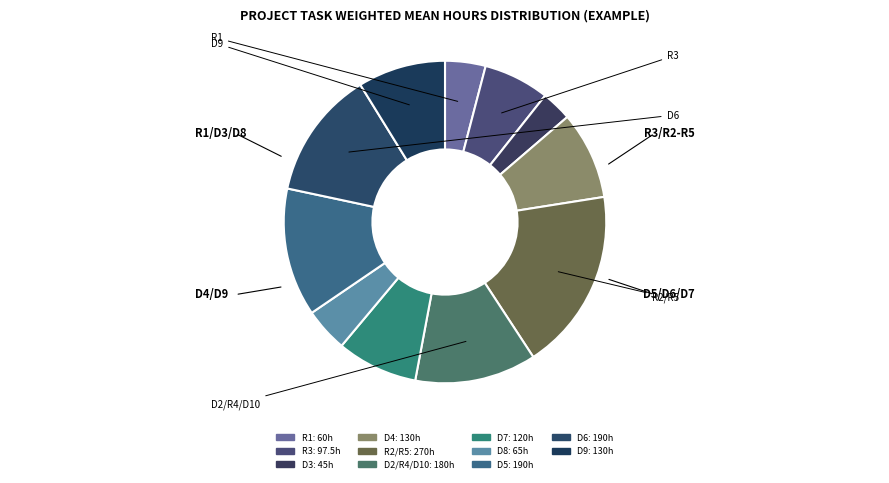

How many slices are in this pie chart?

11